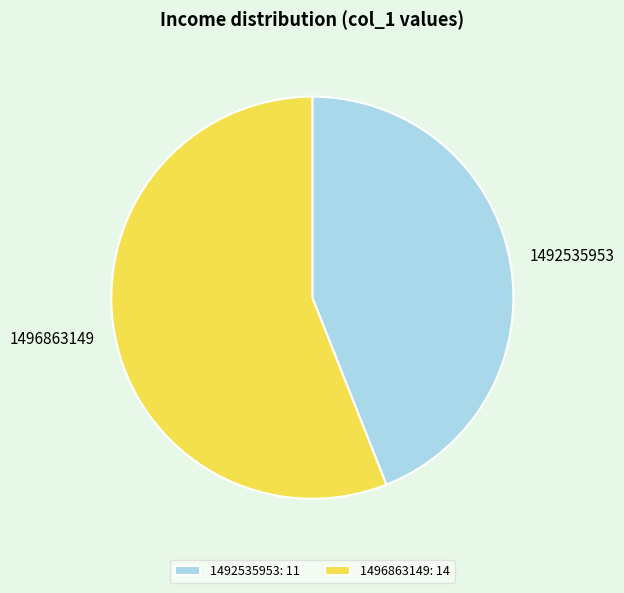

True or false: 1496863149 accounts for 45% of the total.

False